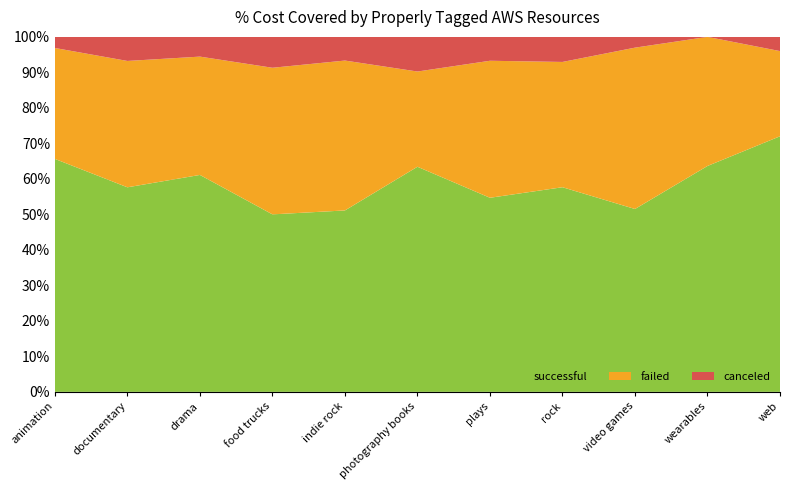

Reading left to right, transcribe all the data shown in this chart.

successful: animation=21	documentary=34	drama=22	food trucks=23	indie rock=23	photography books=26	plays=187	rock=49	video games=17	wearables=28	web=36
failed: animation=10	documentary=21	drama=12	food trucks=19	indie rock=19	photography books=11	plays=132	rock=30	video games=15	wearables=16	web=12
canceled: animation=1	documentary=4	drama=2	food trucks=4	indie rock=3	photography books=4	plays=23	rock=6	video games=1	wearables=0	web=2